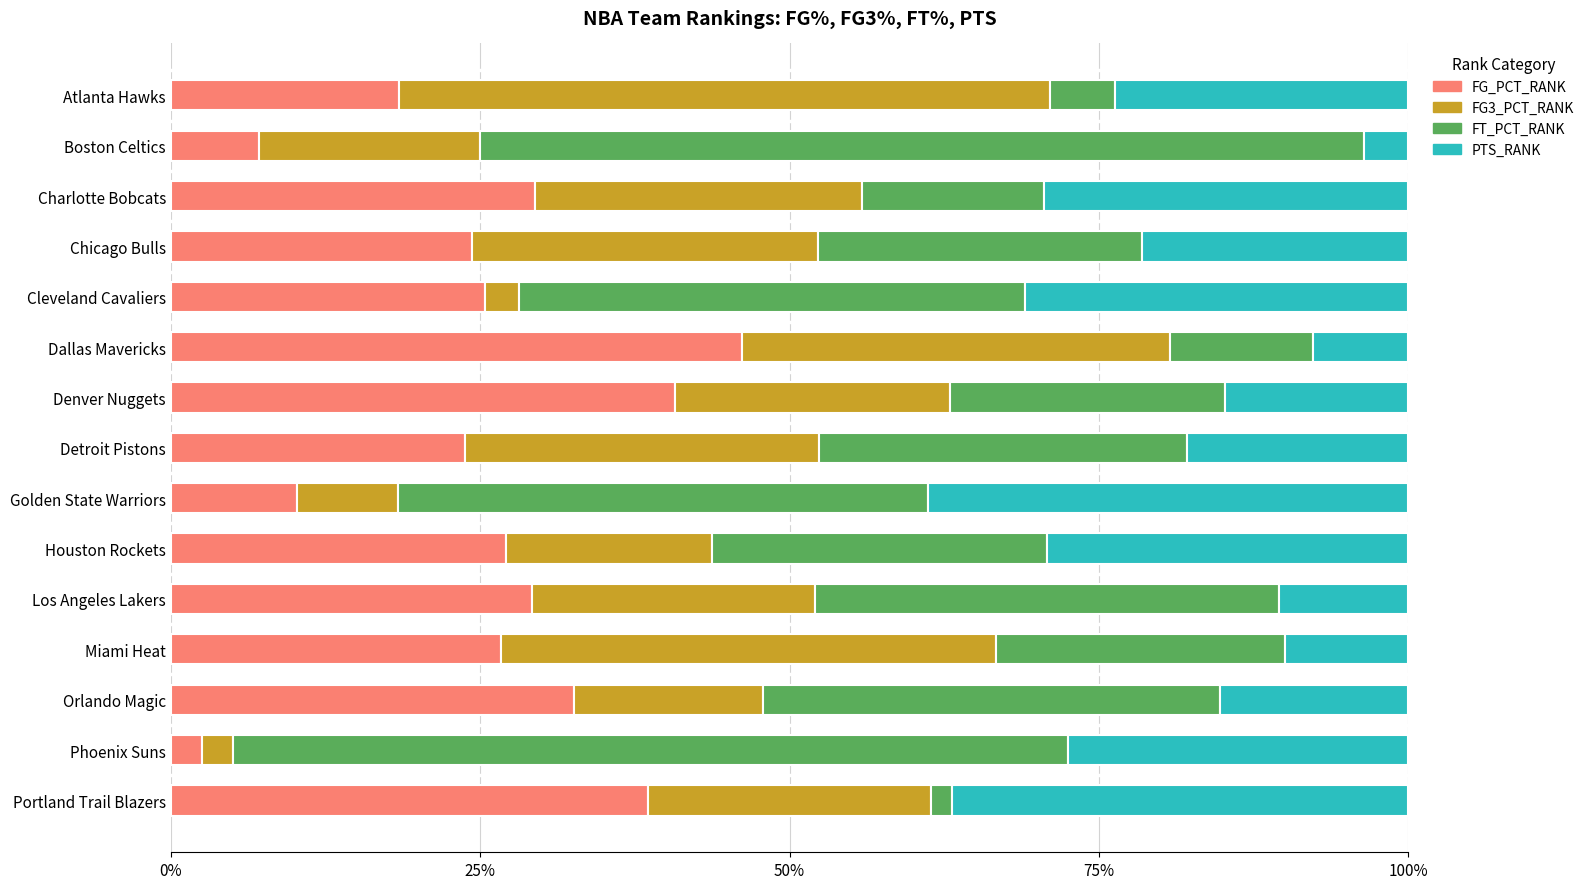

What is the total value across all series at Boston Celtics?

100.0